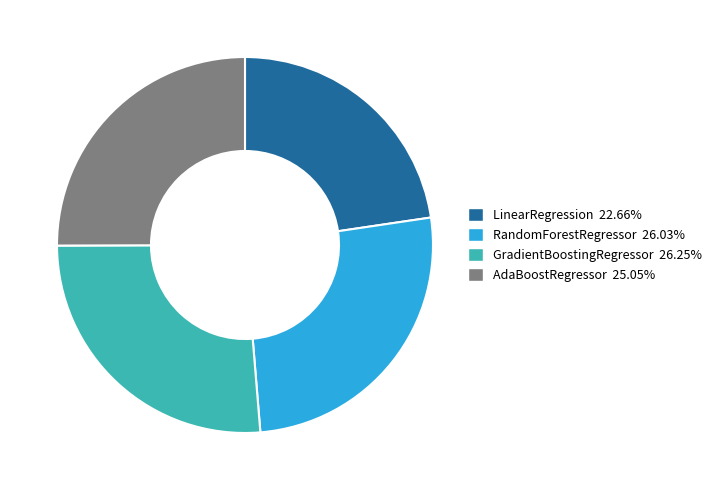

The AdaBoostRegressor slice represents 25% of the pie. True or false?

True